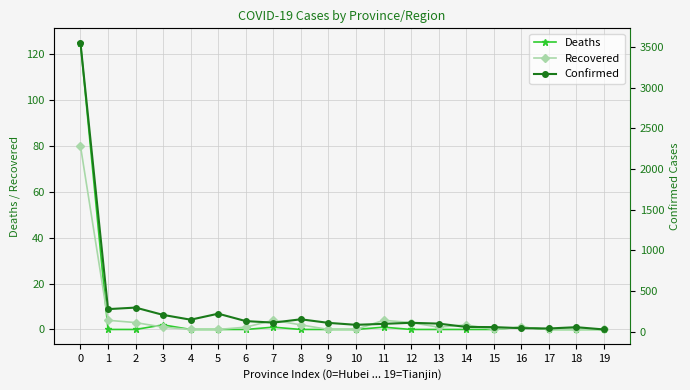

Is it true that Confirmed equals 221 at 5?

True